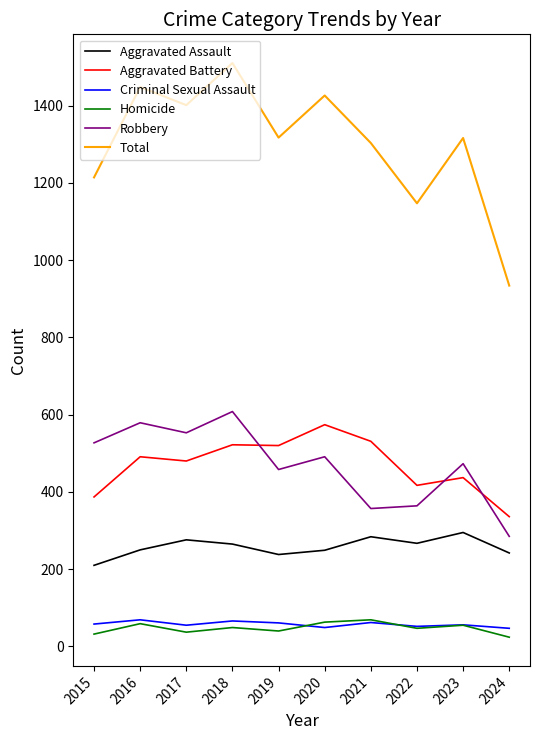

The Total series shows 491 at 2020. True or false?

False